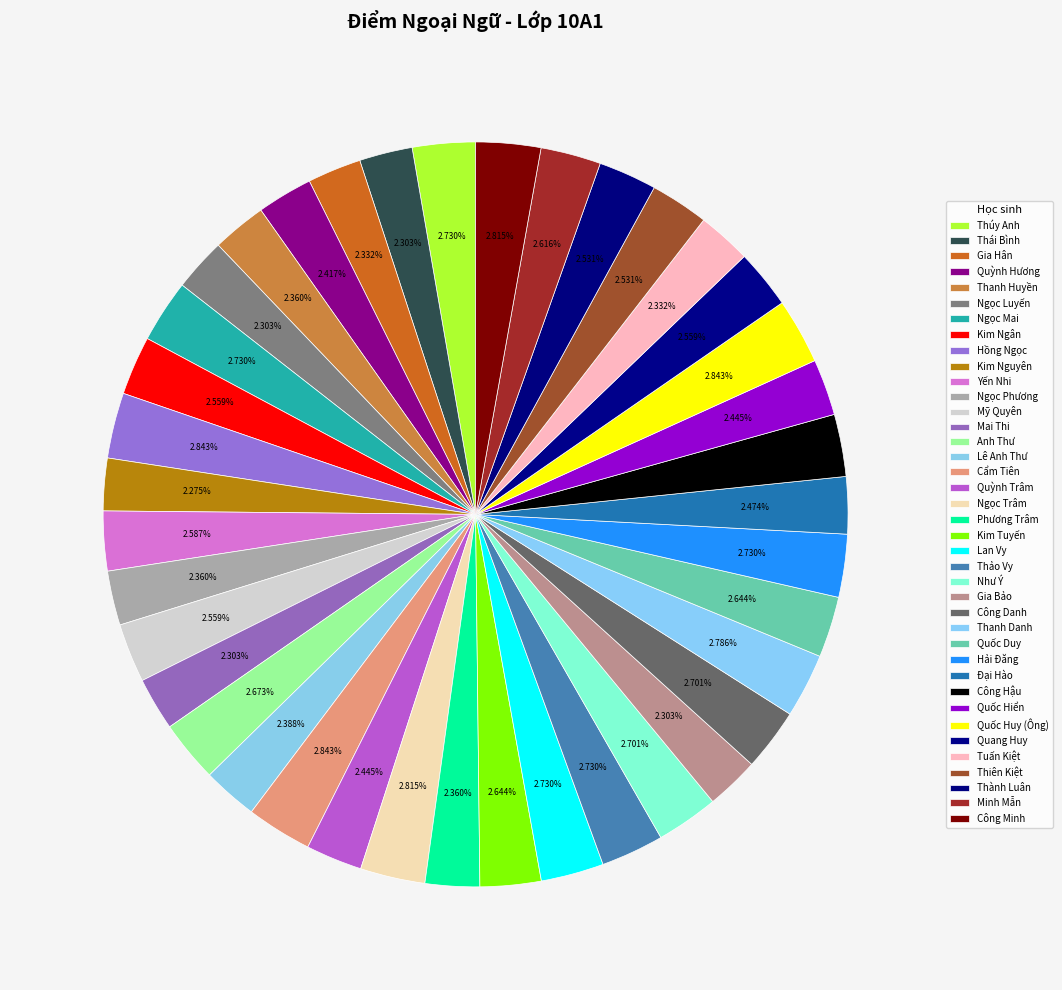

What is the total percentage of Quốc Huy (Ông) and Thanh Huyền?

5.2%